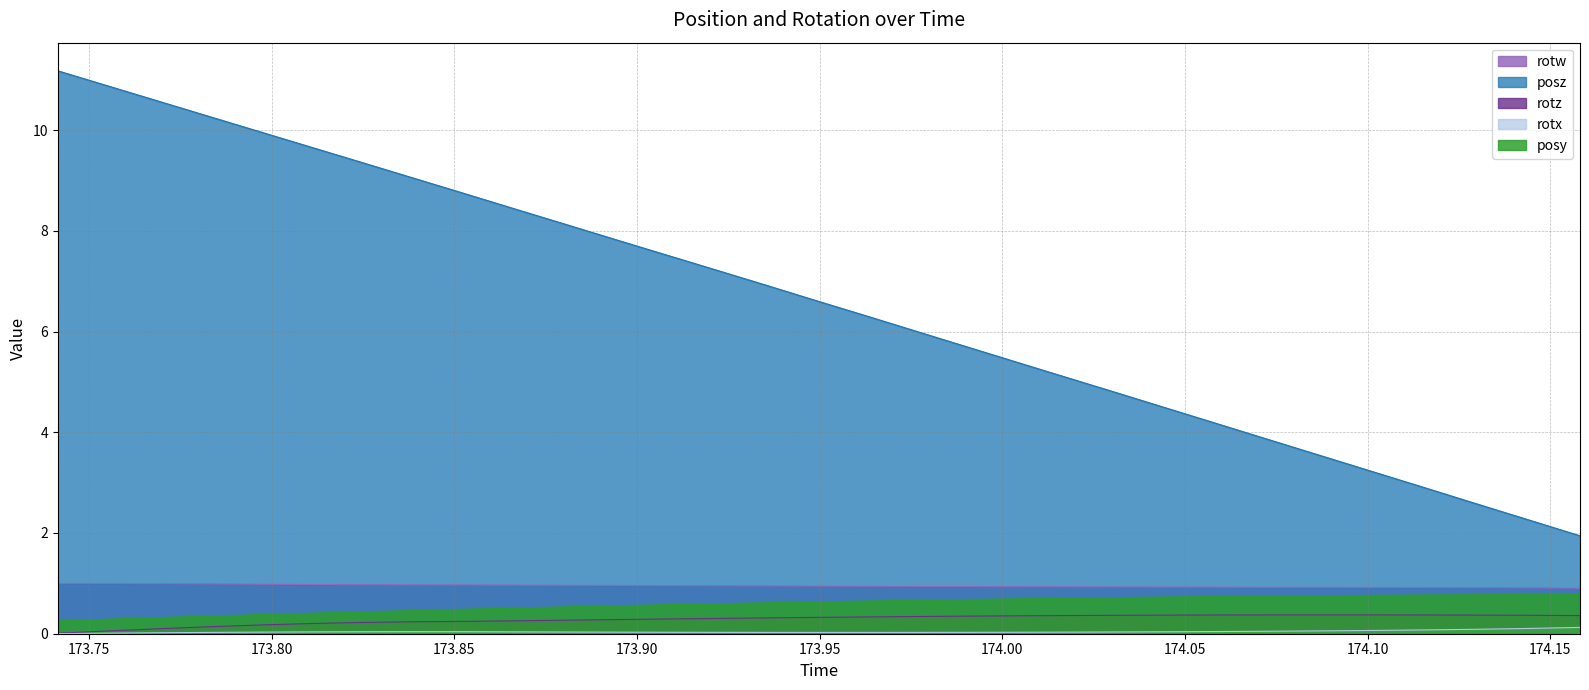

At how many categories does at least one series exceed 2?

30